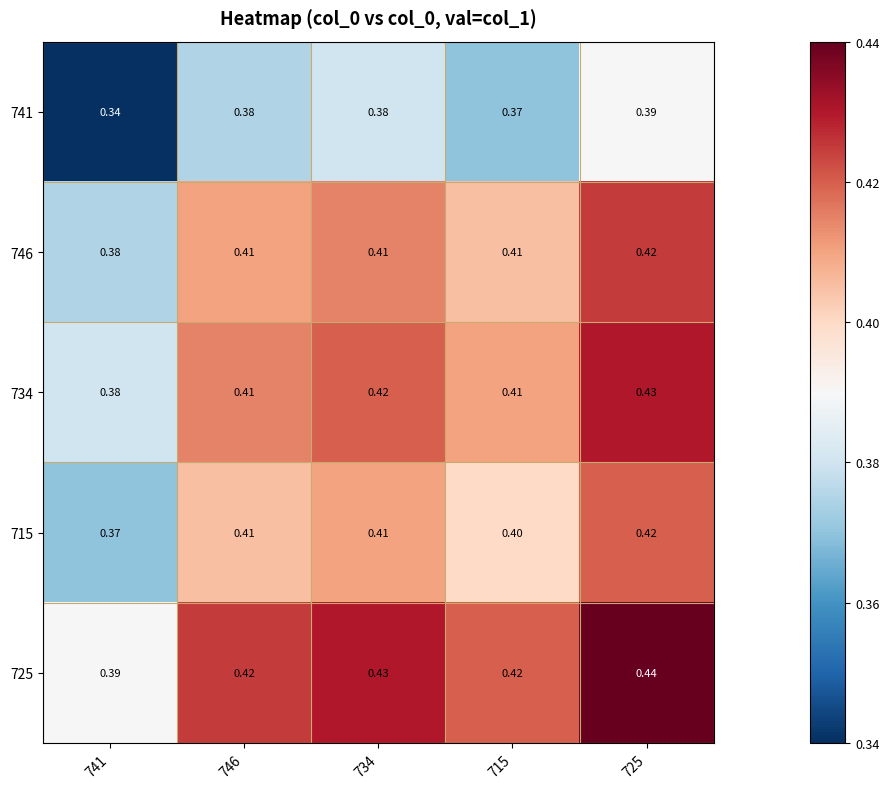

What is the maximum value shown in the chart?

0.4